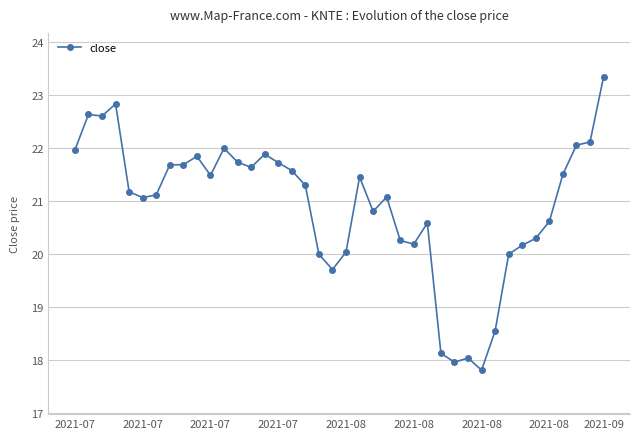

What is the minimum value shown in the chart?

17.8